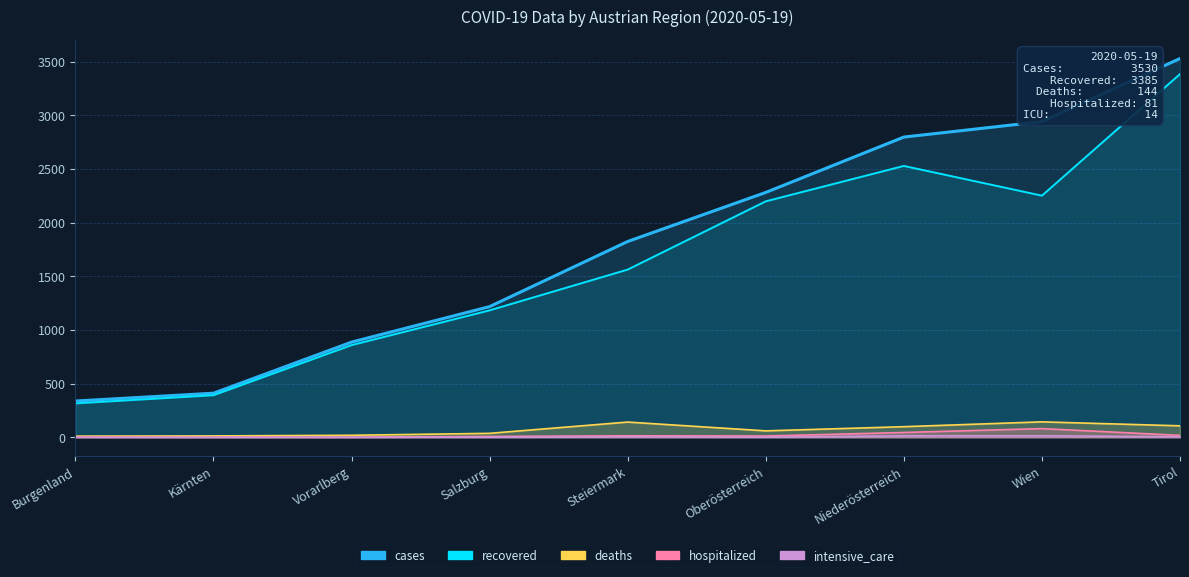

At which label does recovered reach its minimum?

Burgenland